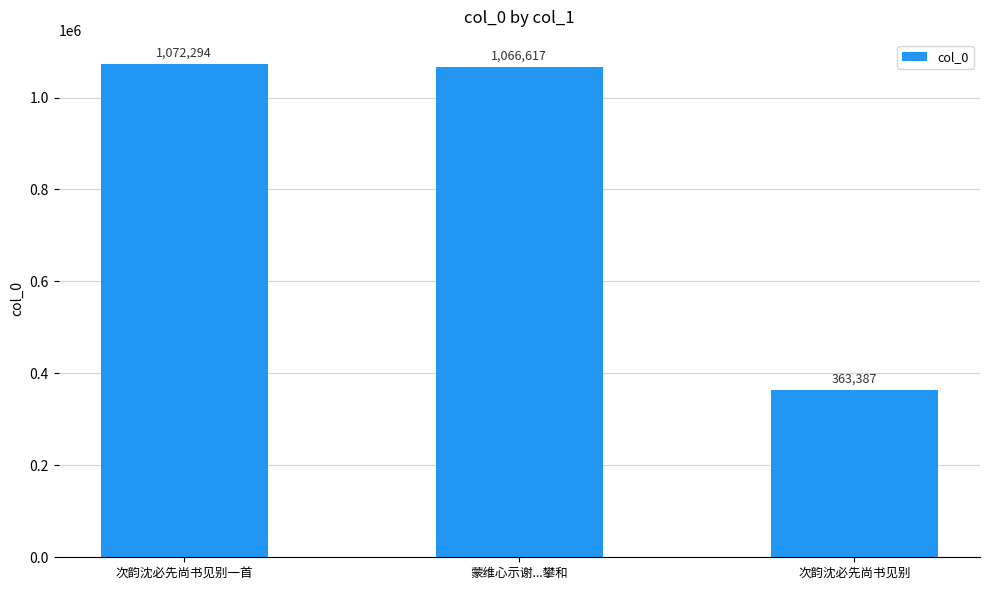

What is the minimum value shown in the chart?

363387